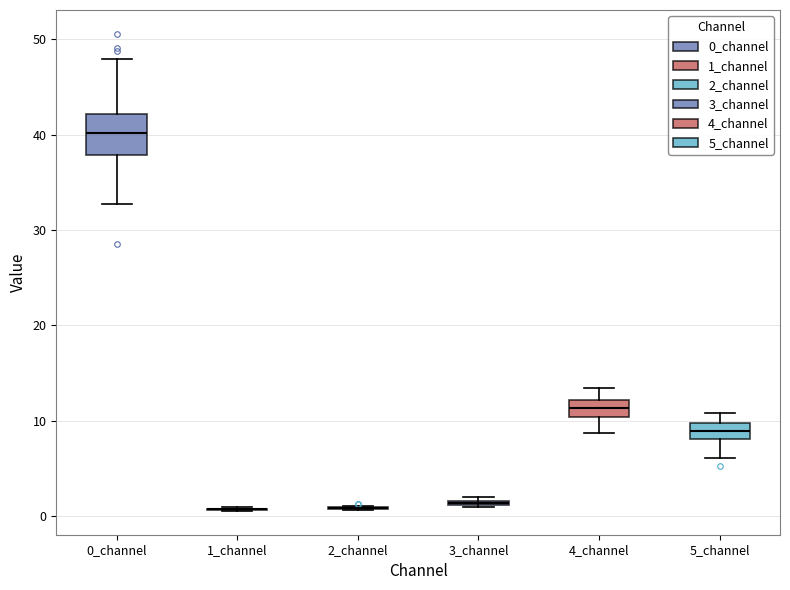

Reading left to right, transcribe this box plot: for each box, give where its median line is, the range the box spans, and where its two whiskers end, as read against the y-axis. The values are not printed on the chart, so give them approximately, as read against the axis.

0_channel: median 40, box 38 to 42, whiskers 33 to 48
1_channel: box collapsed to a line at 1, whiskers 1 to 1
2_channel: box collapsed to a line at 1, whiskers 1 to 1
3_channel: box collapsed to a line at 1, whiskers 1 to 2
4_channel: median 11, box 10 to 12, whiskers 9 to 13
5_channel: median 9, box 8 to 10, whiskers 6 to 11